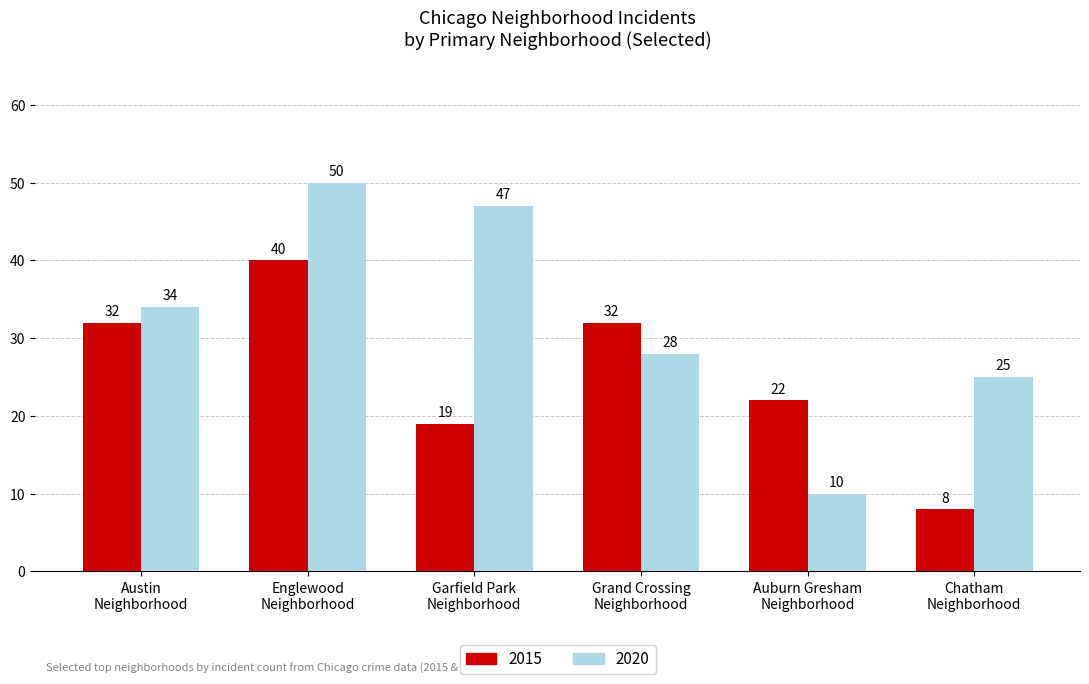

What is the label of the 6th bar from the left?

Chatham
Neighborhood